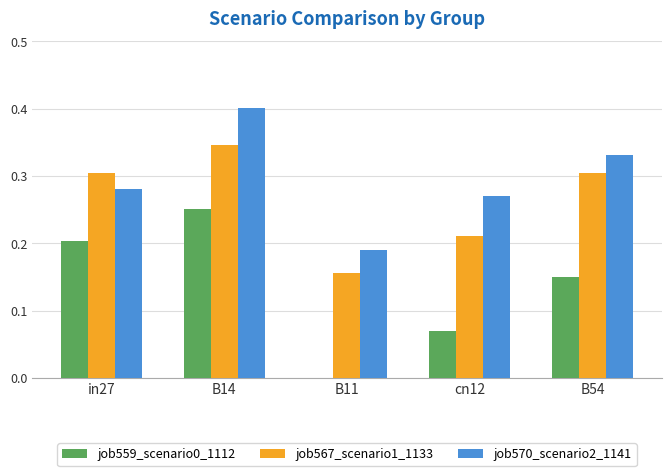

Is it true that job559_scenario0_1112 equals 0.1 at B54?

False